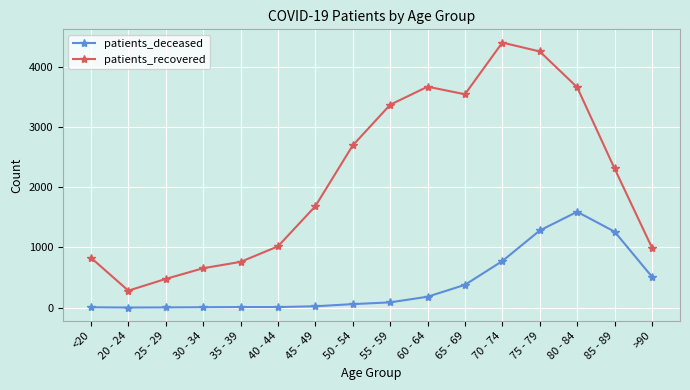

Count the number of categories in the chart.

16